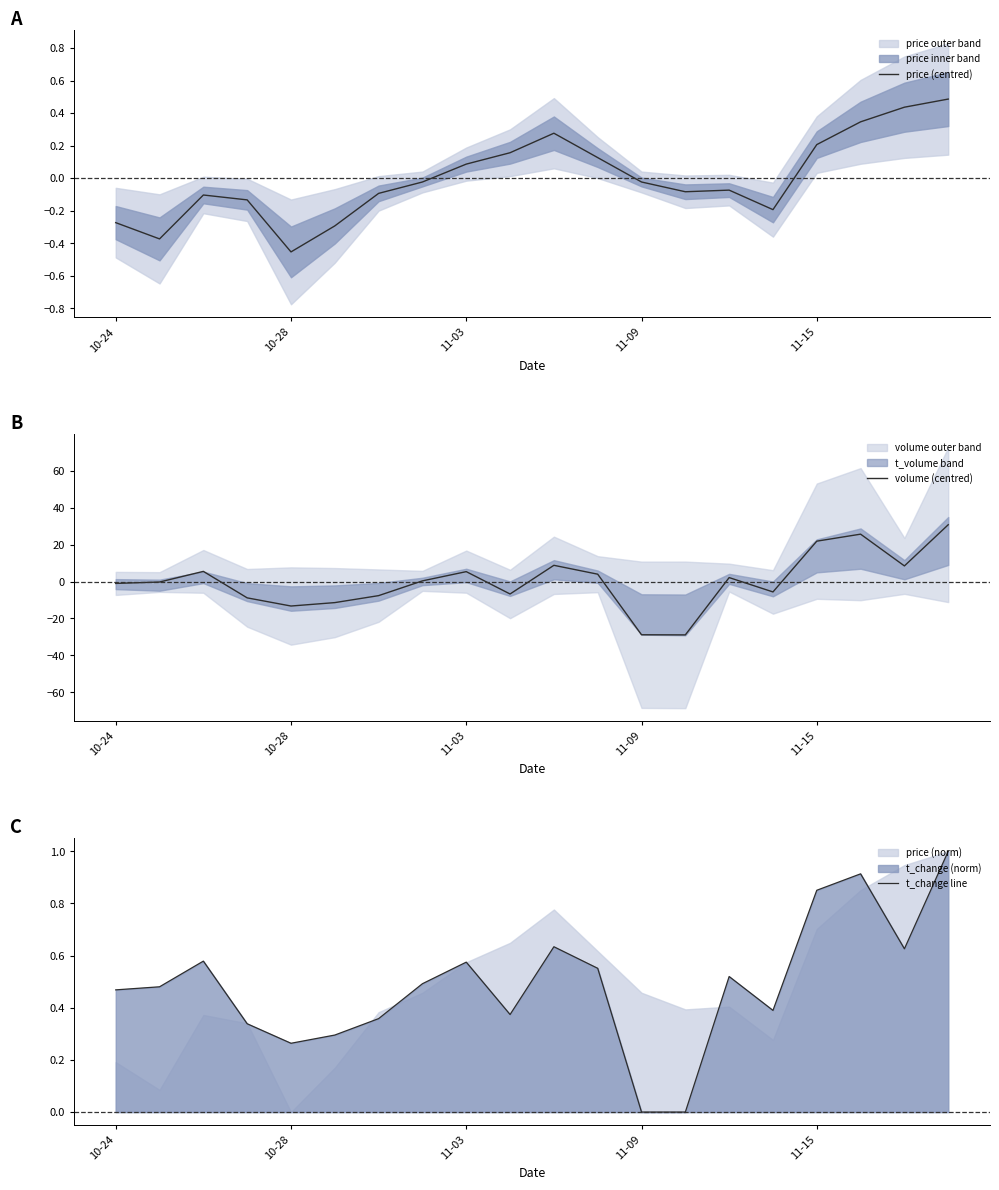

Where does the price (centred) series first go above 0?

11-03